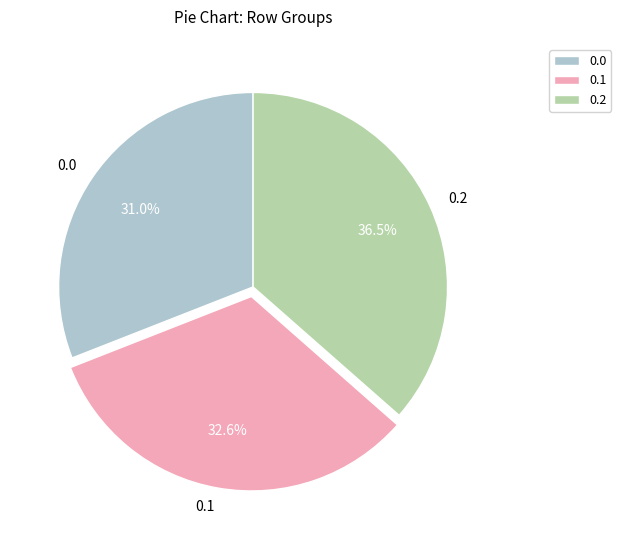

Combined, do 0.2 and 0.1 account for over 50%?

Yes